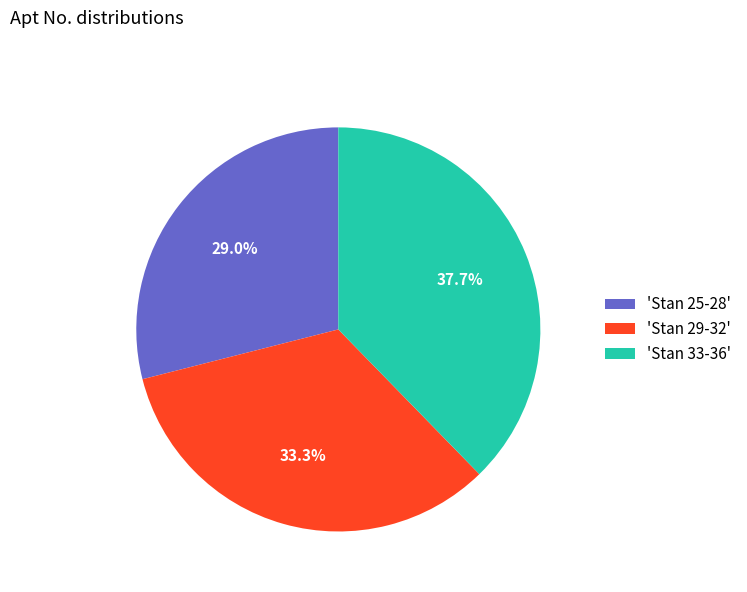

Rank the categories by value from highest to lowest.

'Stan 33-36', 'Stan 29-32', 'Stan 25-28'